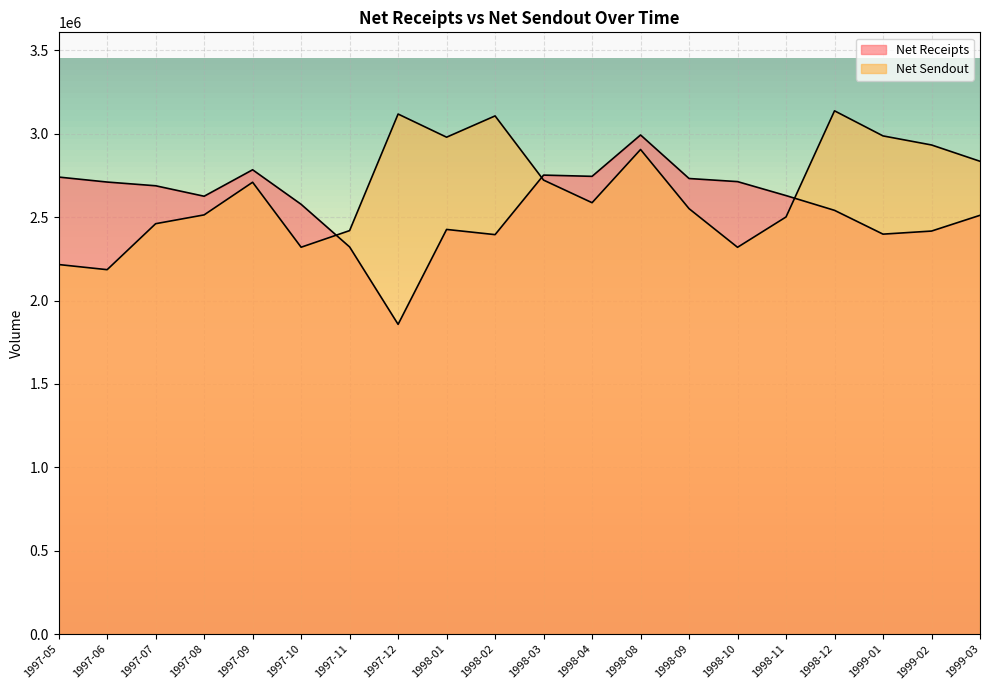

The Net Sendout series shows 2319903.2 at 1997-10. True or false?

True